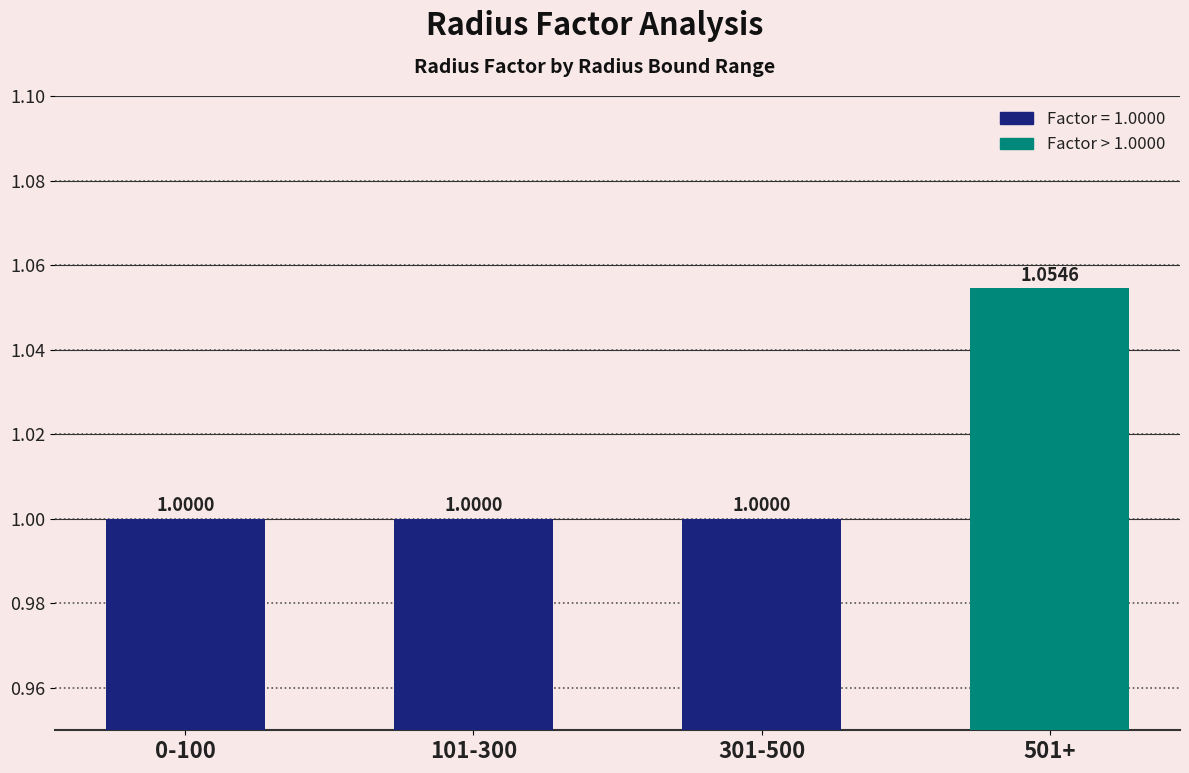

Are the bars horizontal?

No